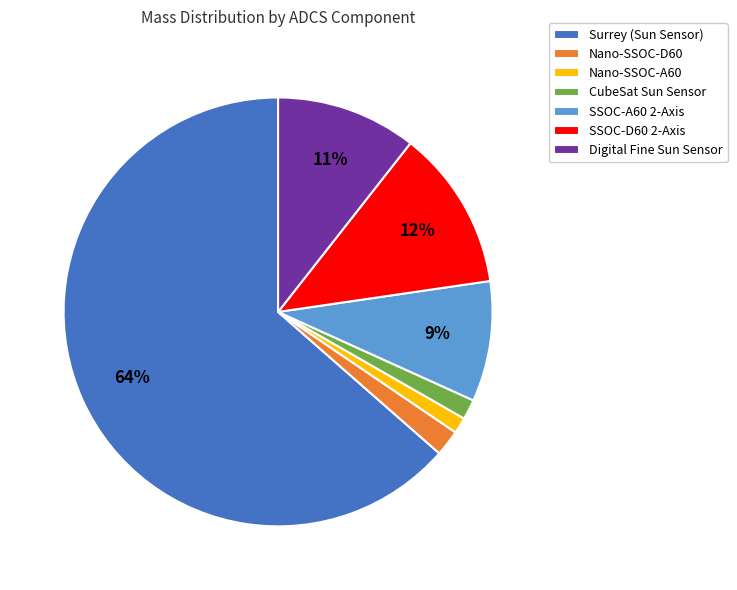

To the nearest percent, what percentage of the pie is Nano-SSOC-D60?

2%